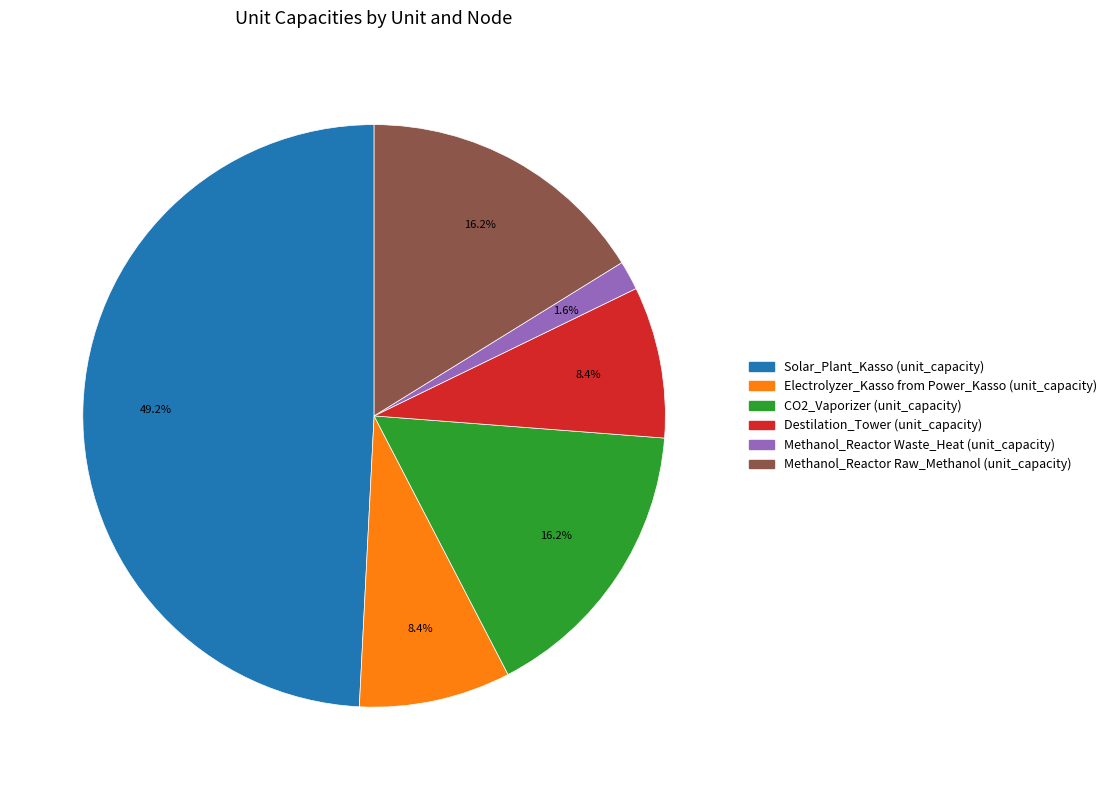

To the nearest percent, what is the average slice percentage?

17%